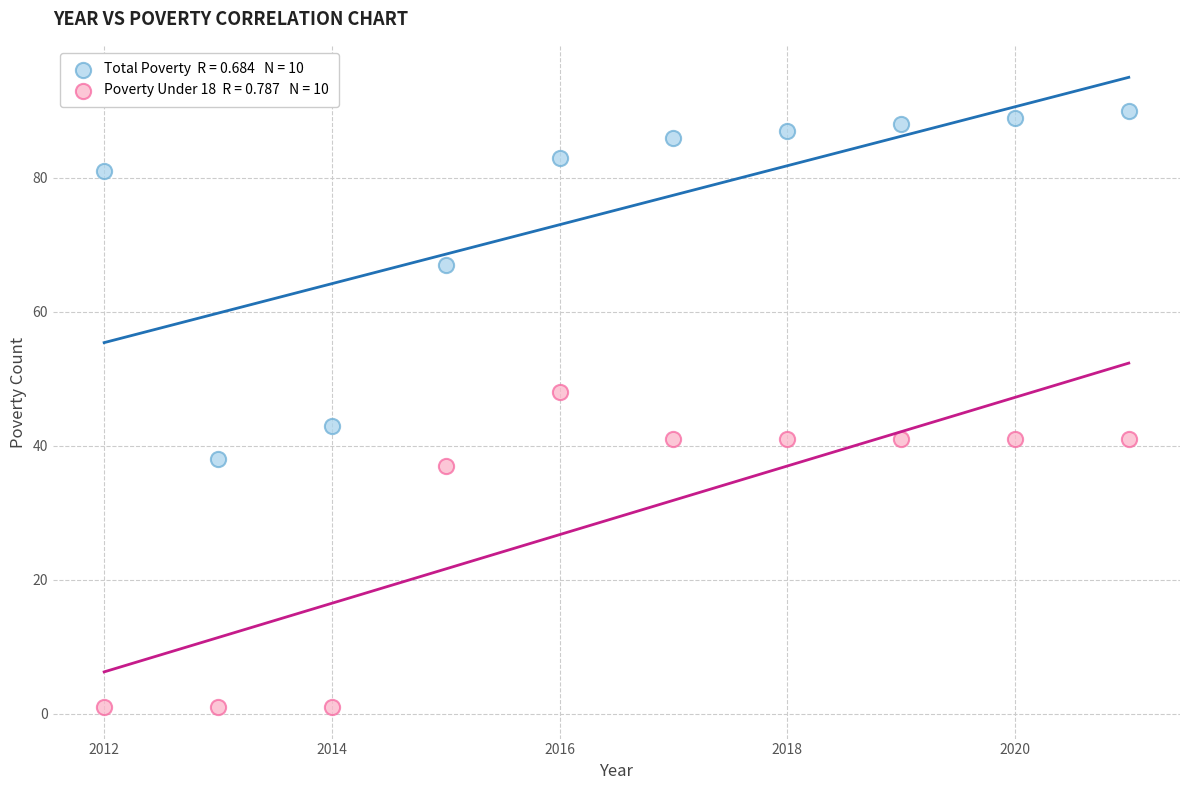

Across all data points, what is the range of Y values (max minus min)?

89